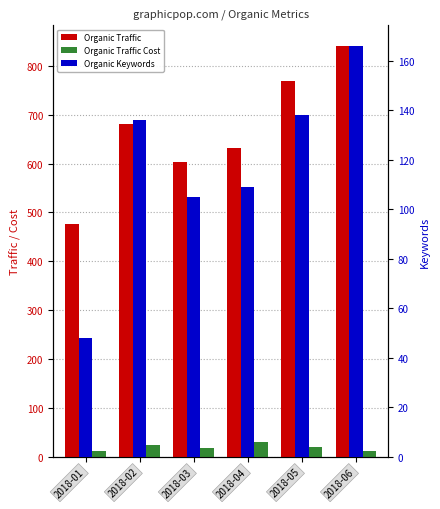

What is the maximum value shown in the chart?

841